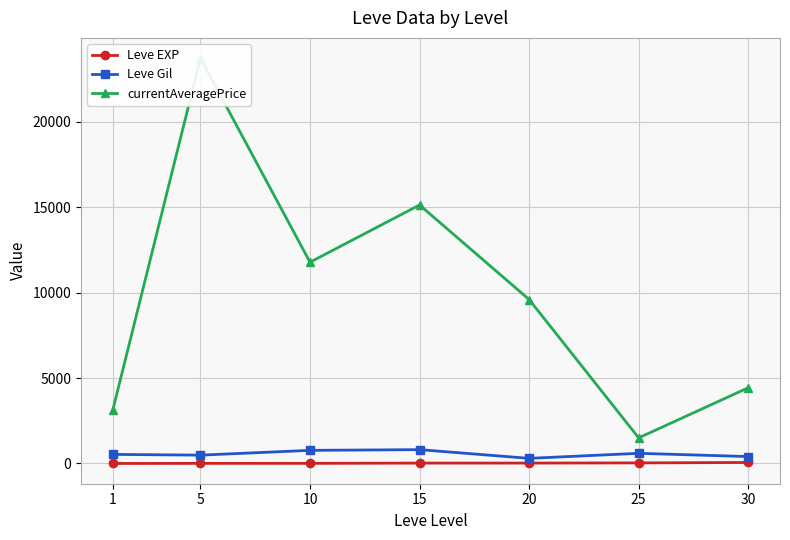

At which category is the sum across all series the highest?

5